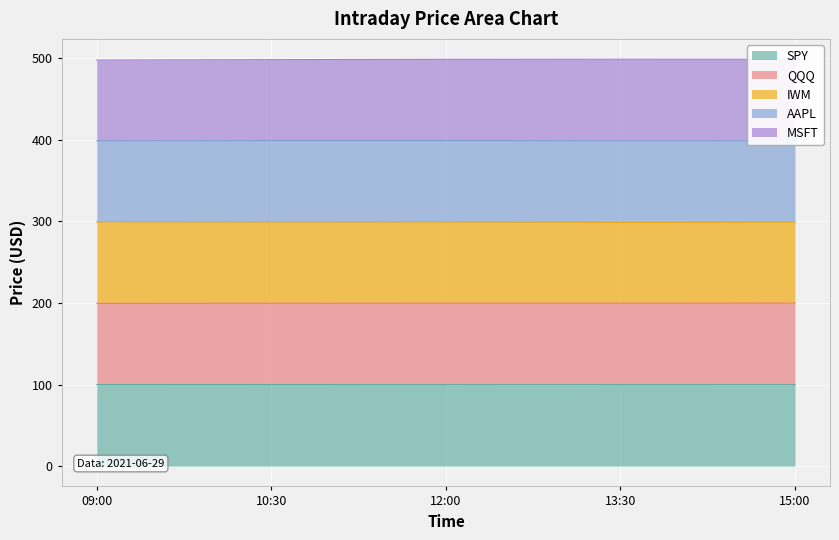

True or false: SPY and QQQ cross at least once.

False